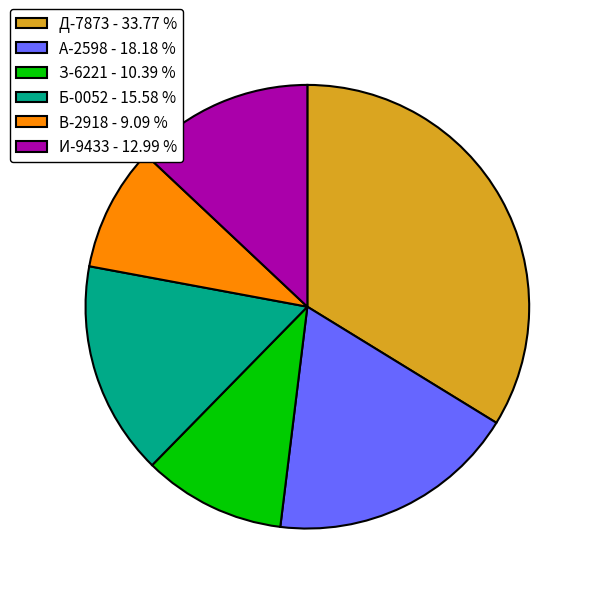

Does В-2918 - 9.09 % account for over 50% of the chart?

No